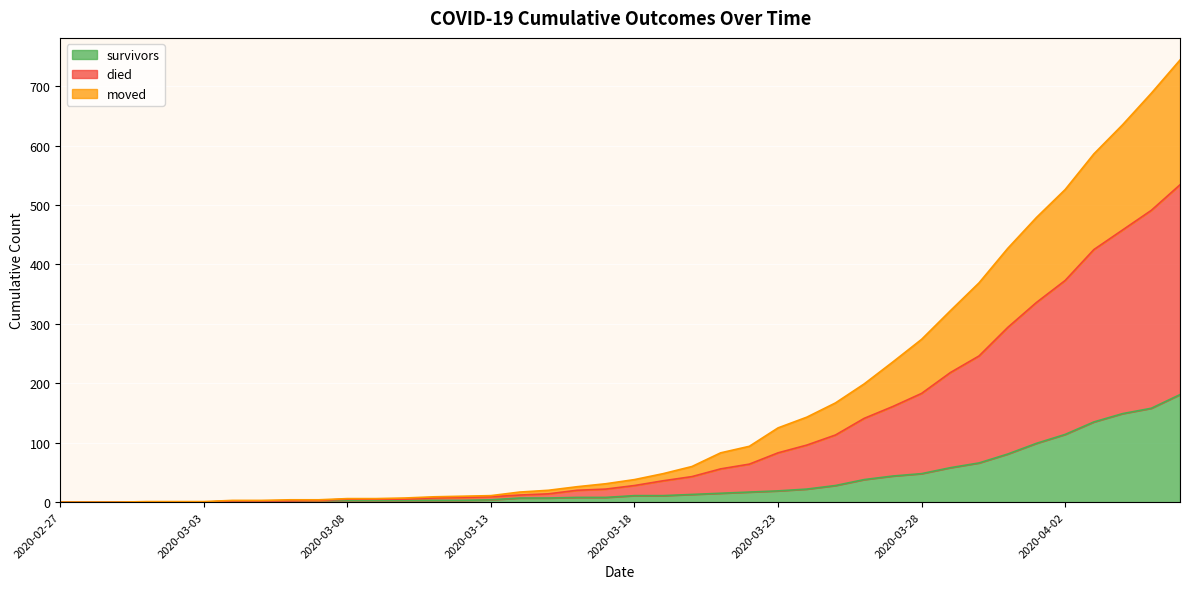

Which label corresponds to the largest value in the chart?

2020-04-06